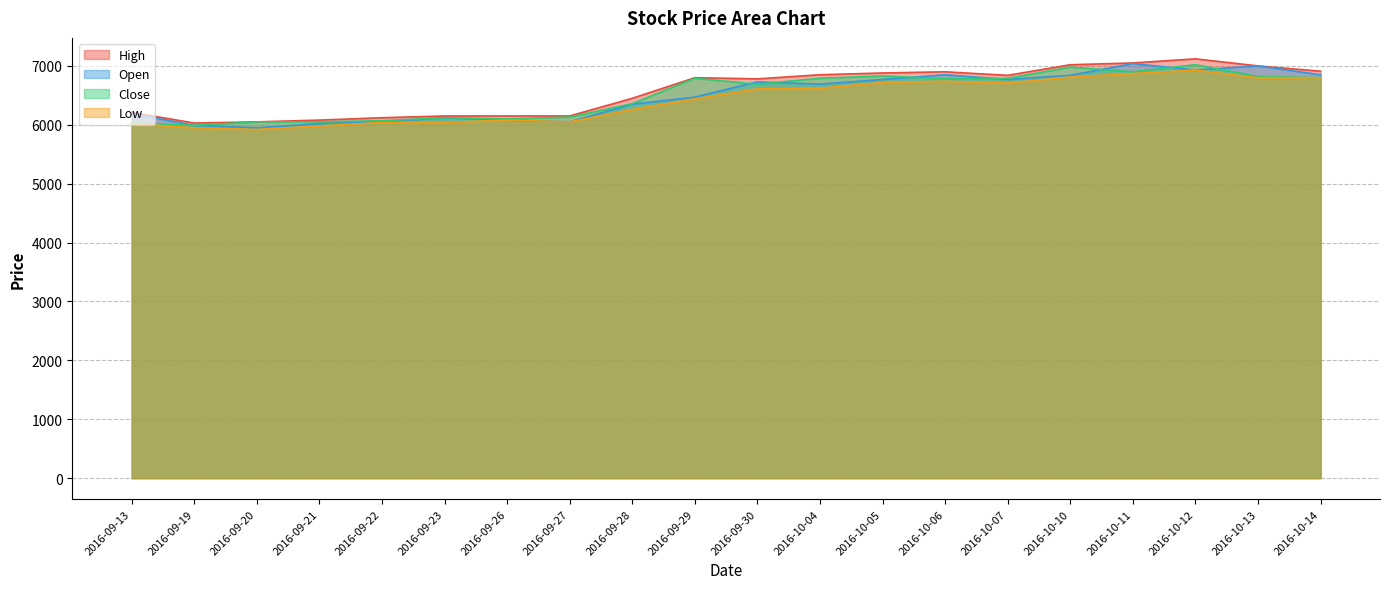

What position from the left is 2016-09-30?

11